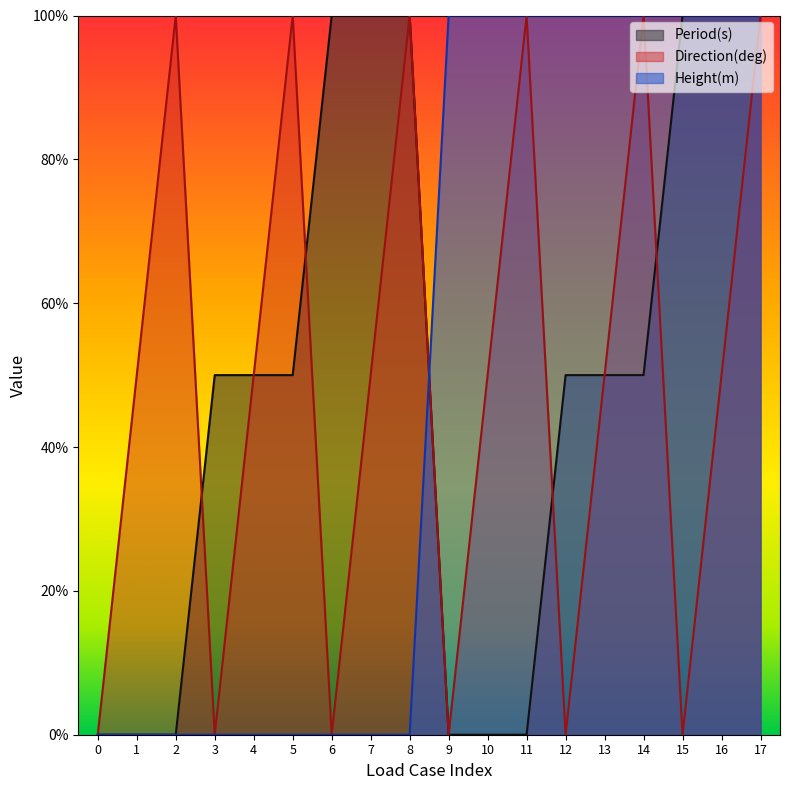

Which series has the largest total across all categories?

Period(s)